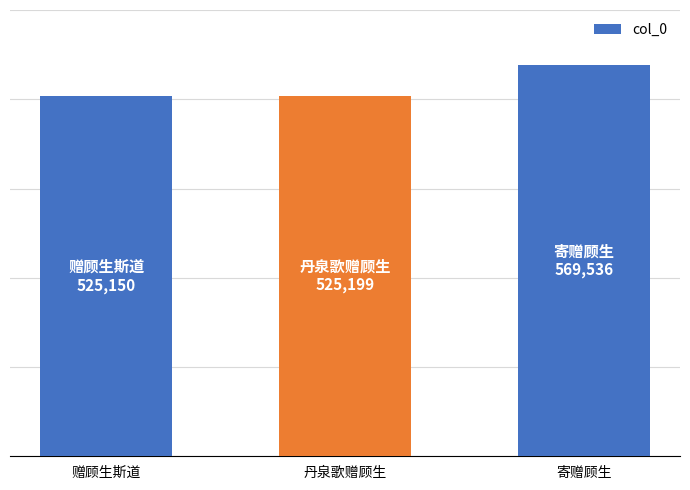

What is the sum of all values?

1619885